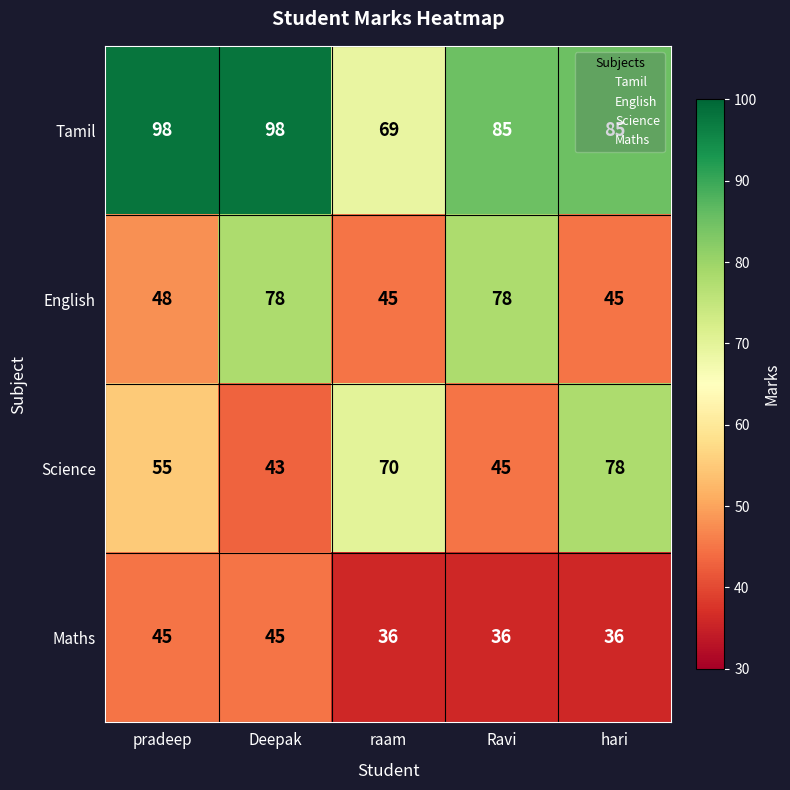

What is the smallest value displayed?

36